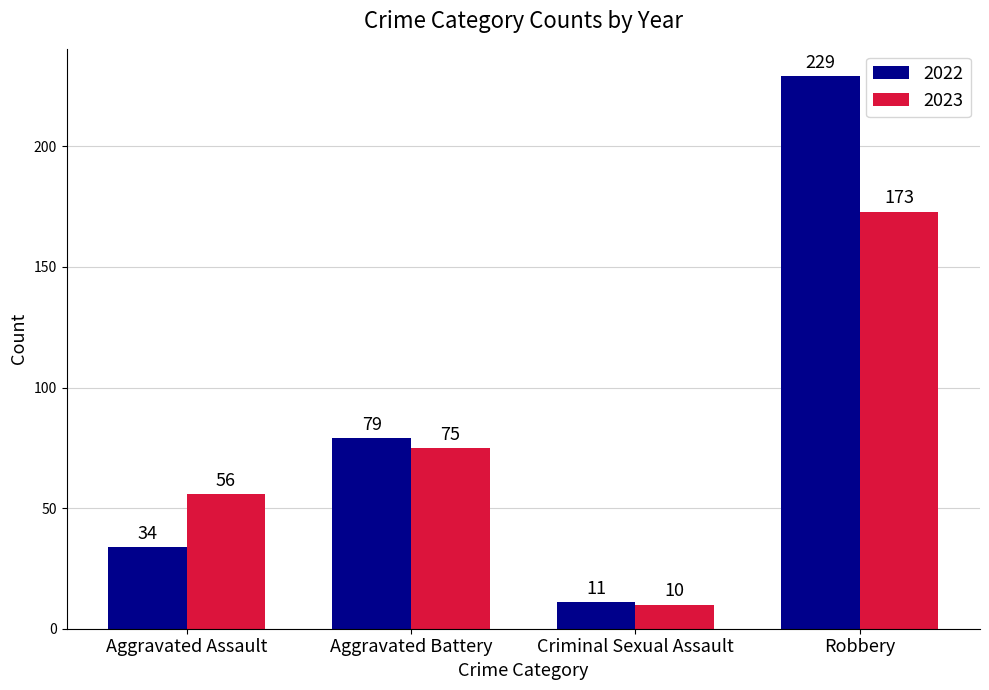

What is the minimum value shown in the chart?

10